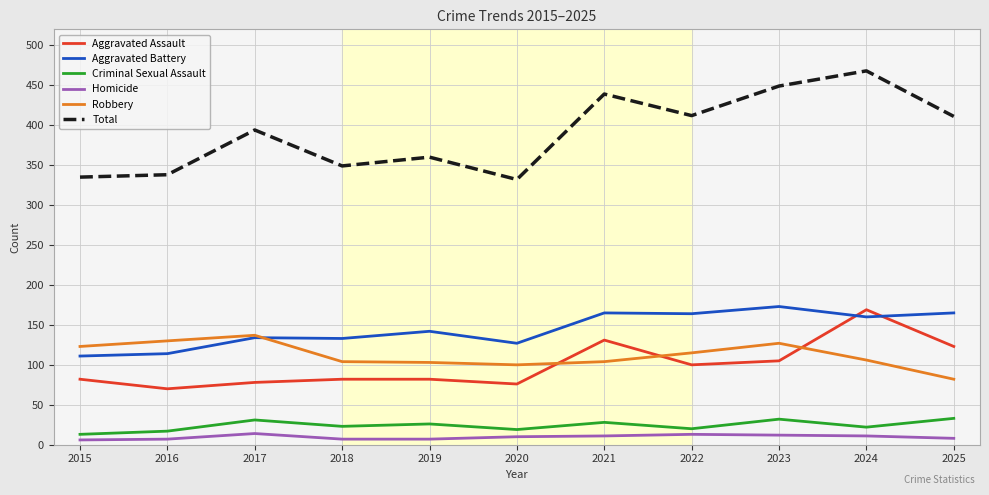

True or false: Homicide has a value of 7 at 2018.

True